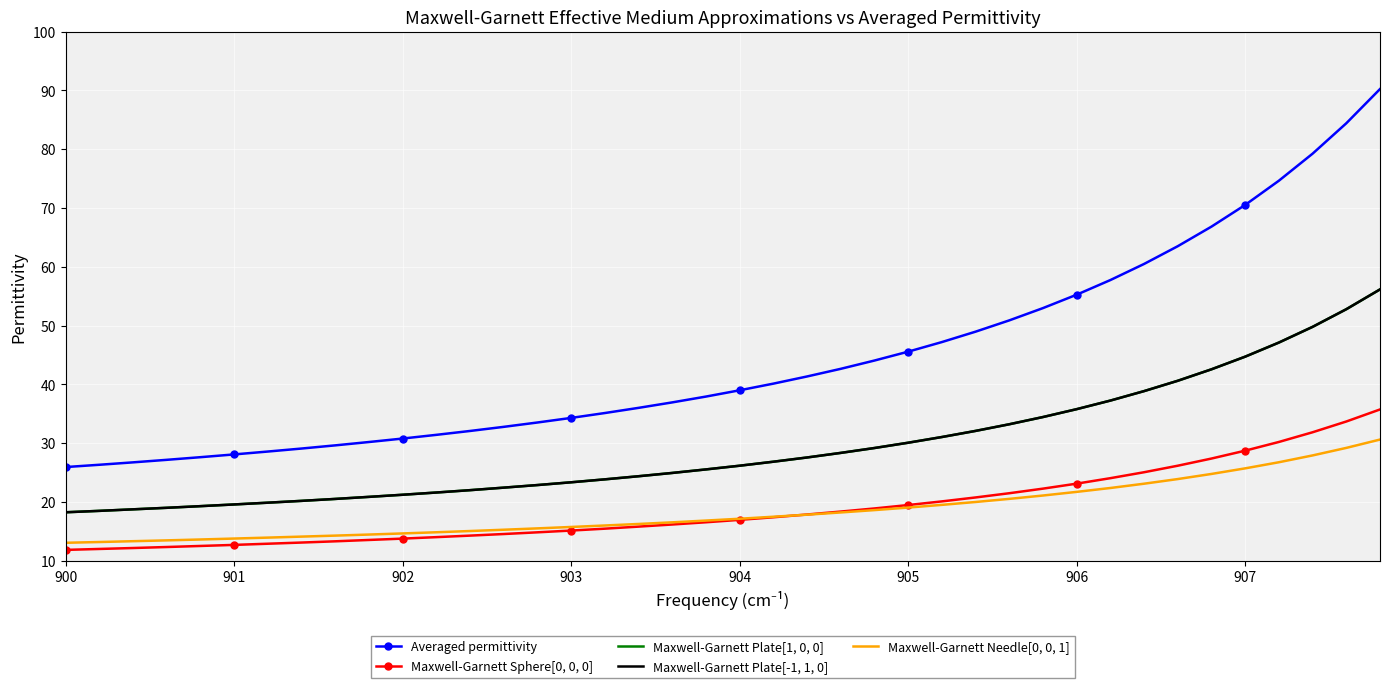

Count the number of categories in the chart.

40